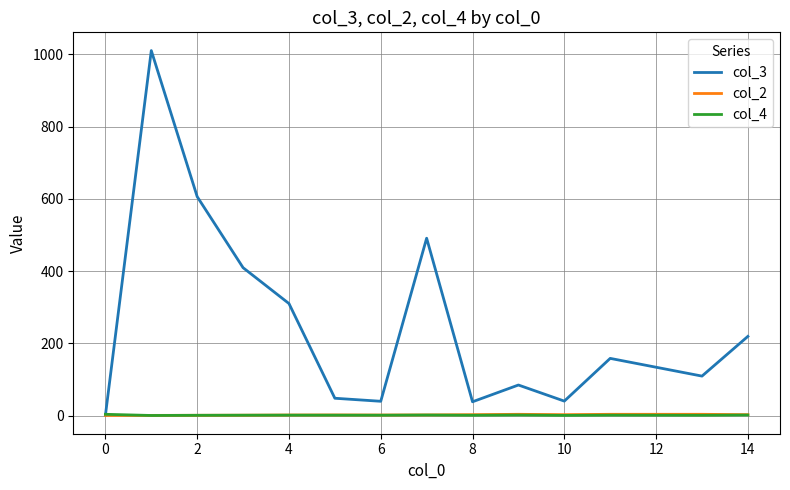

Which series has the largest range (max minus min)?

col_3